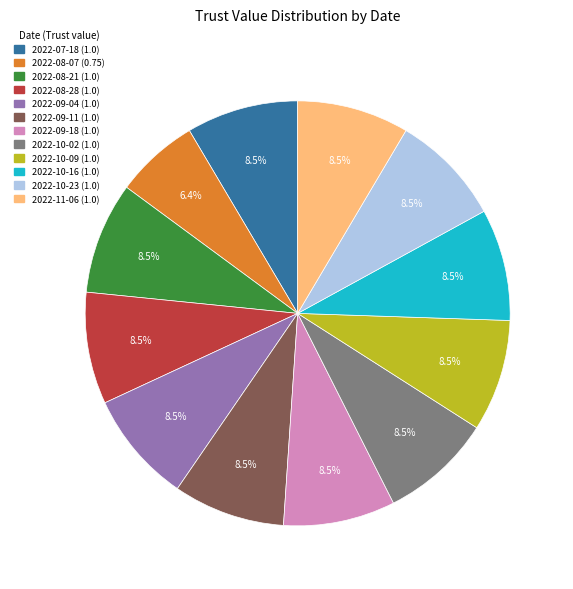

Is there a majority slice in this chart?

No